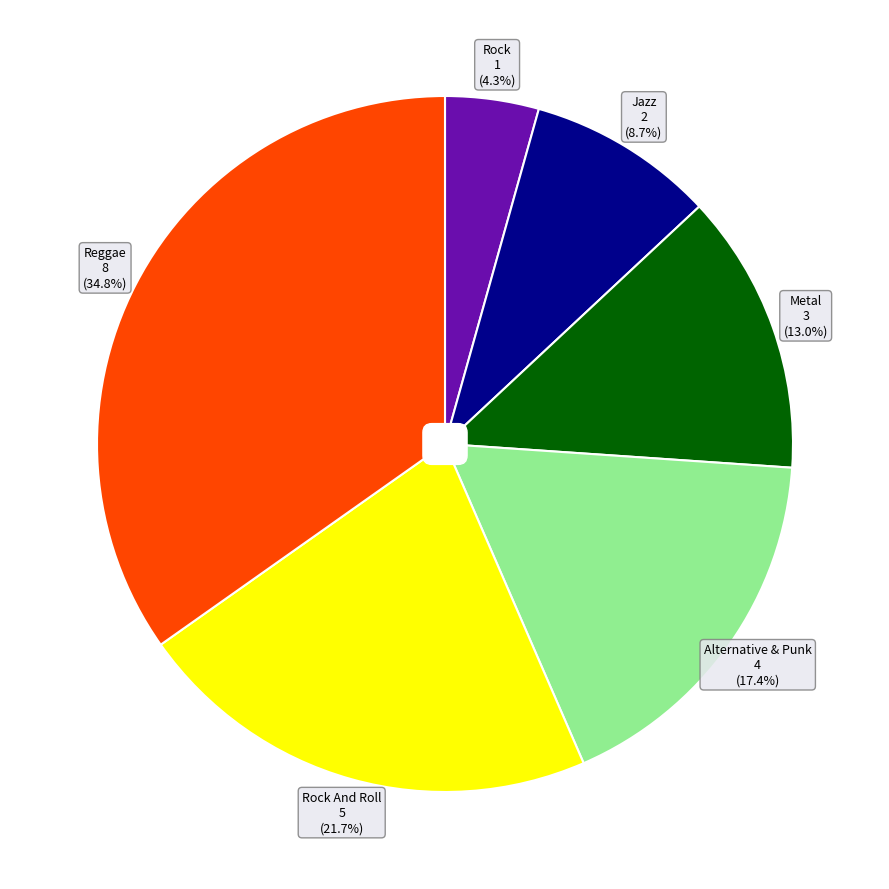

Is it true that Rock And Roll is 22% of the pie?

True